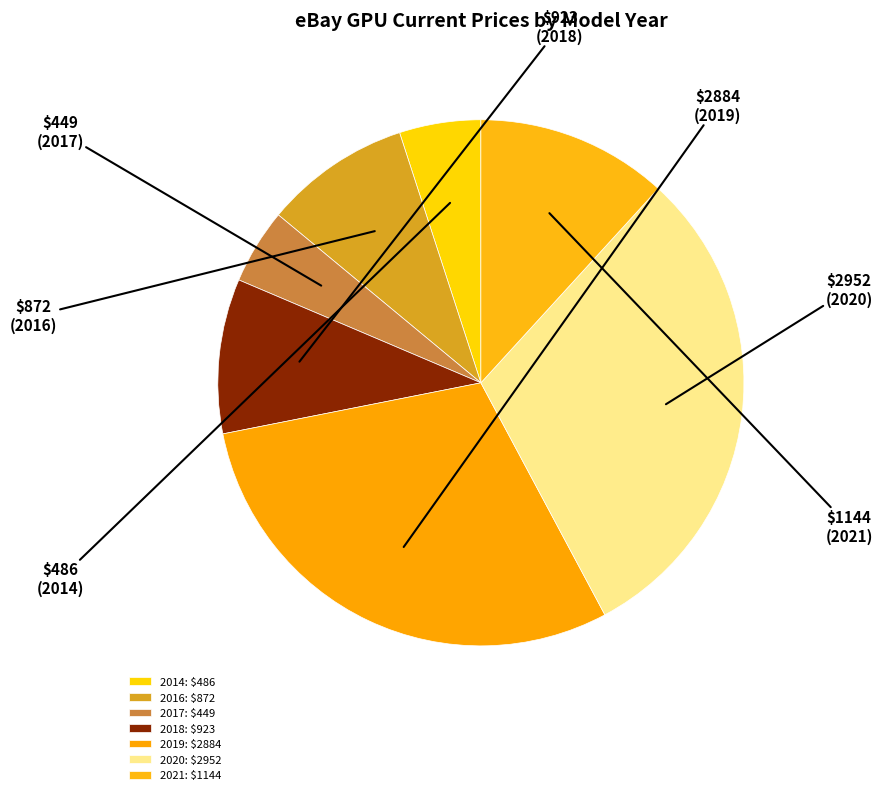

Which category has the biggest portion of the pie?

2020 (RTX 3080)